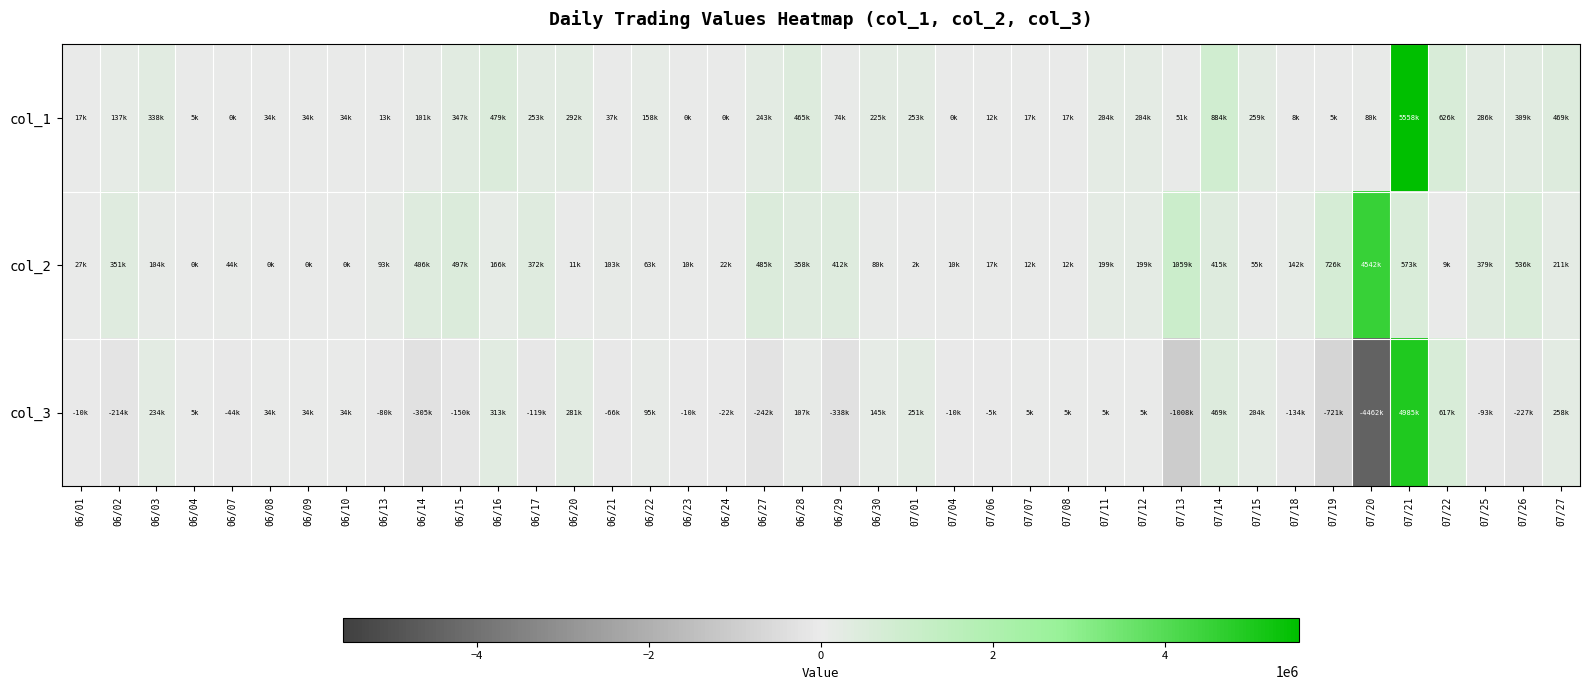

Rank the series by their maximum value, from highest to lowest.

col_1, col_3, col_2